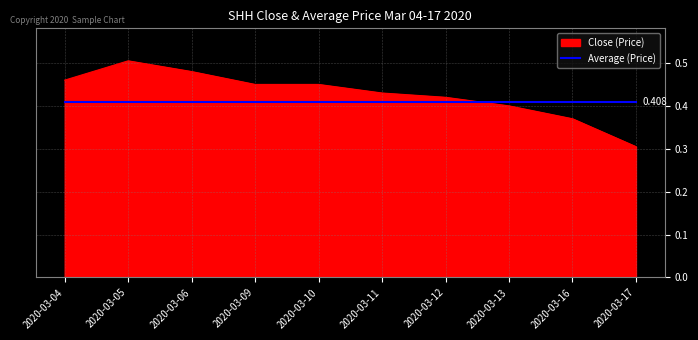

At 2020-03-17, list the series in order from largest to smallest.

Average (Price), Close (Price)